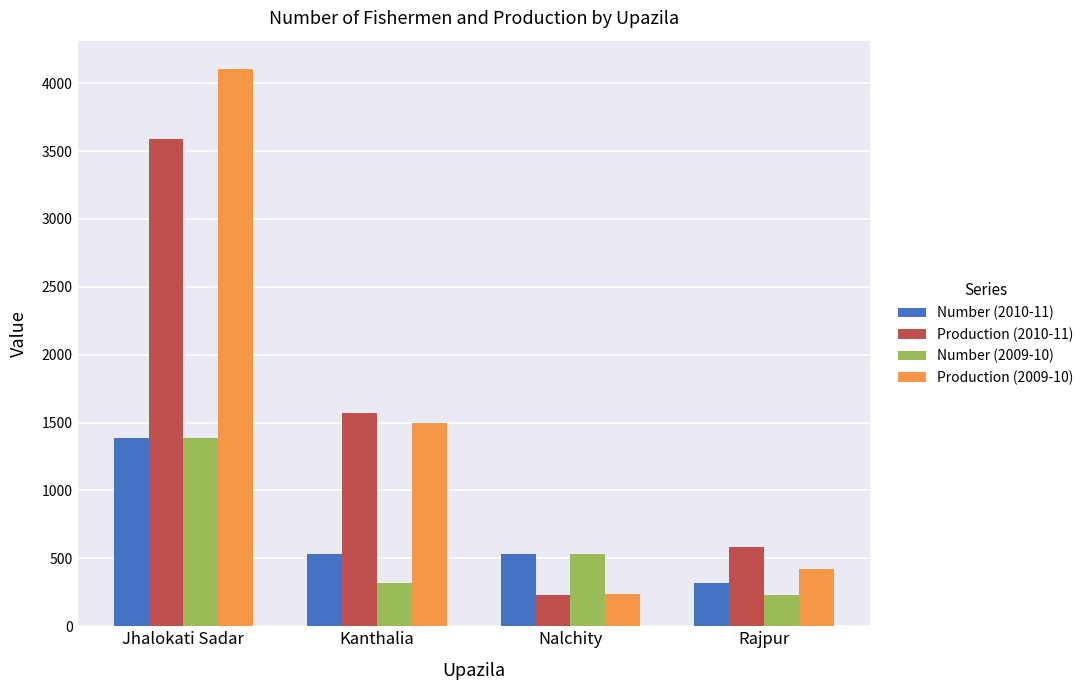

Between Jhalokati Sadar and Rajpur, which series saw the biggest shift?

Production (2009-10)